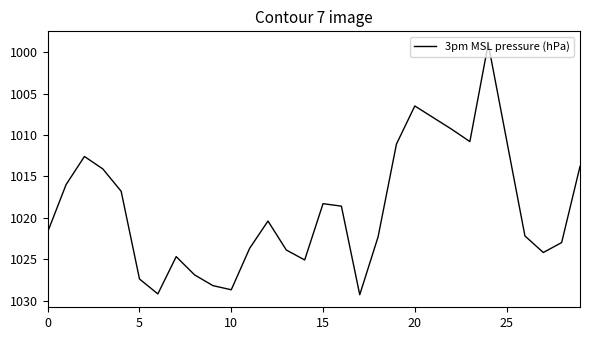

What is the difference between the maximum and minimum values?

30.3